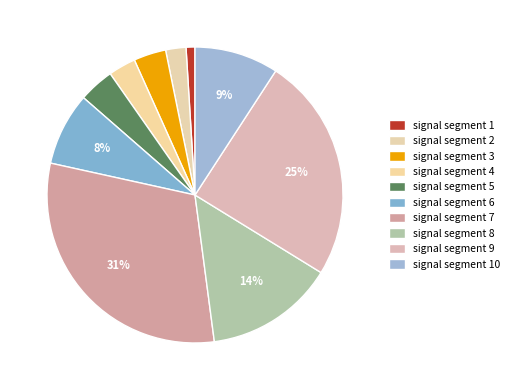

How many slices are in this pie chart?

10